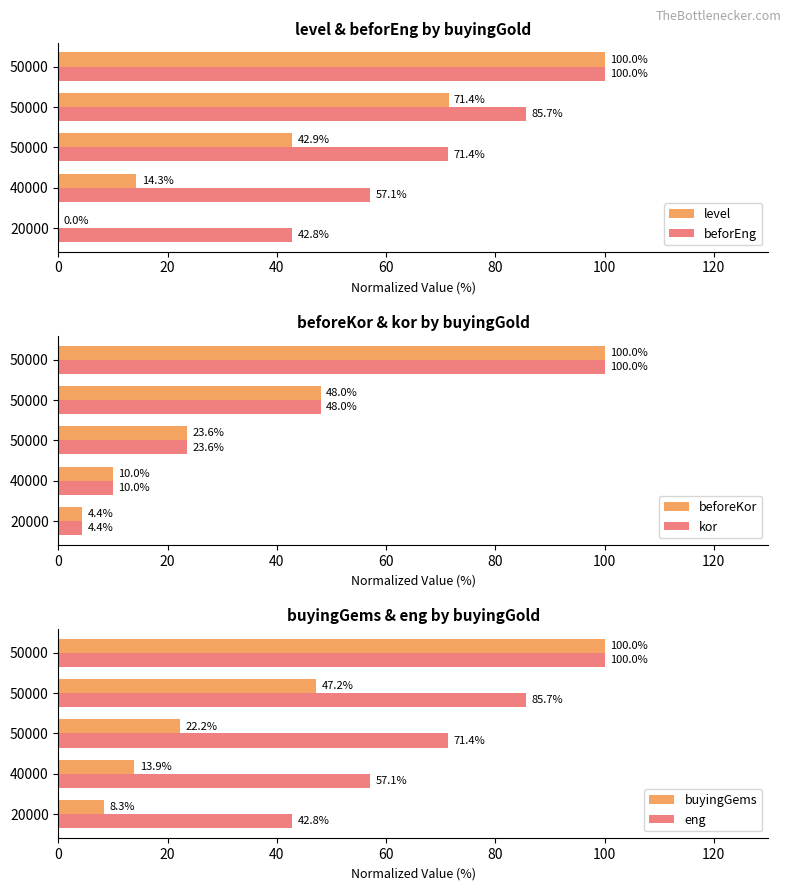

What is the average value of the kor series?

37.2